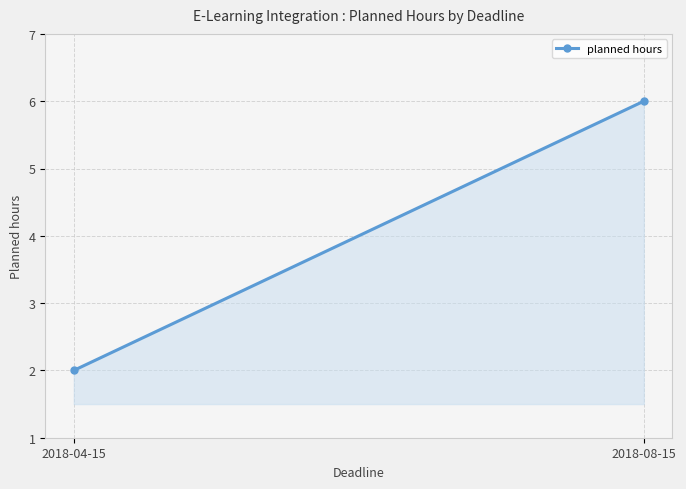

Rank the categories by value from highest to lowest.

2018-08-15, 2018-04-15